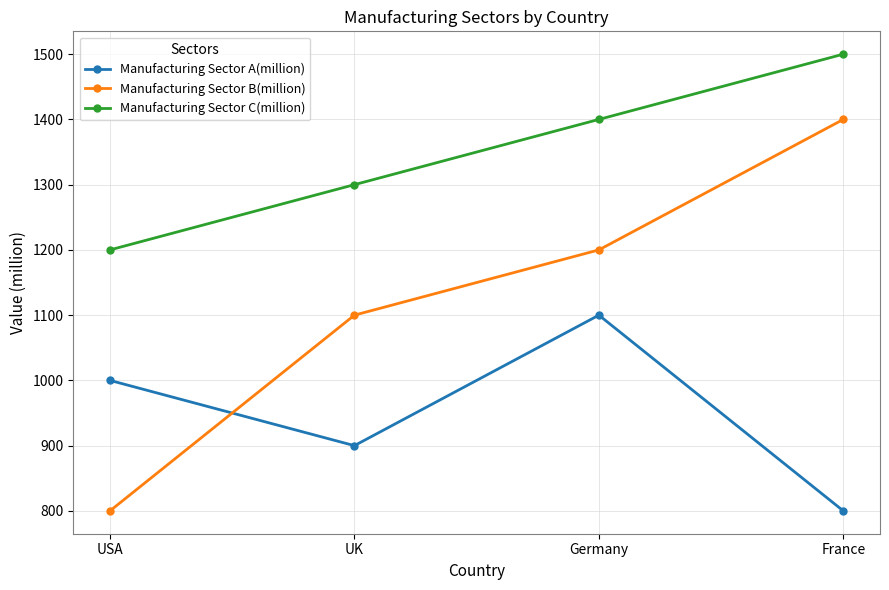

True or false: Manufacturing Sector A(million) has a value of 1415 at USA.

False